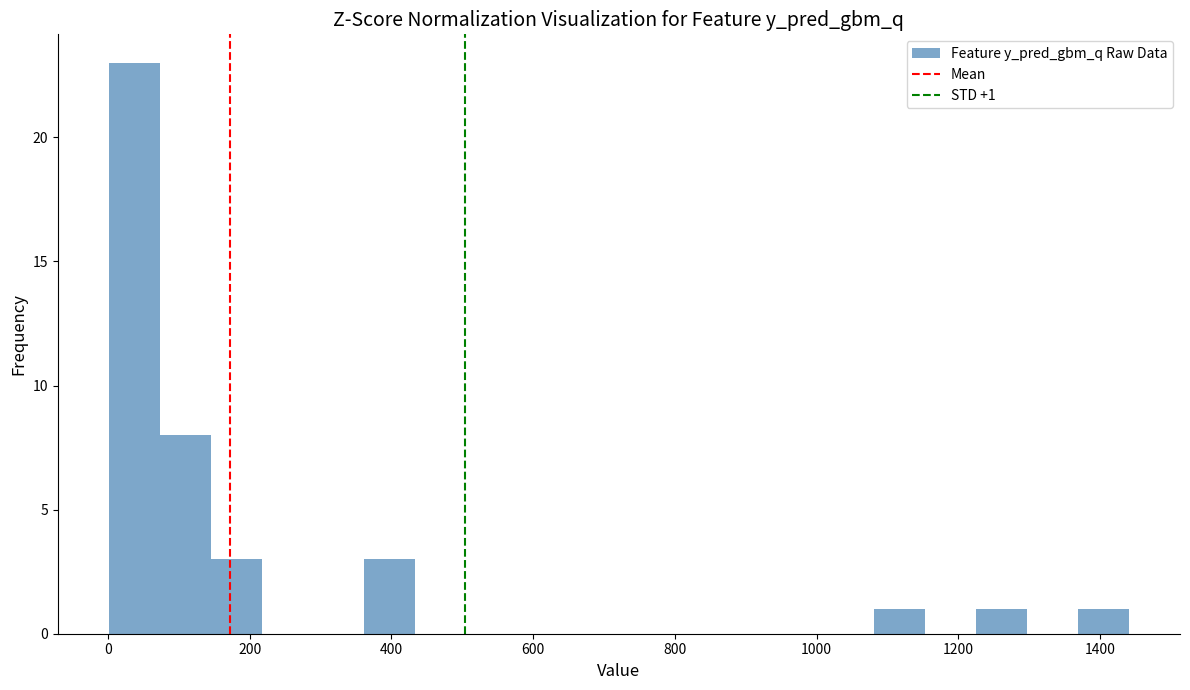

Read against the x-axis, roughly where is the centre of the tallest bar?

40